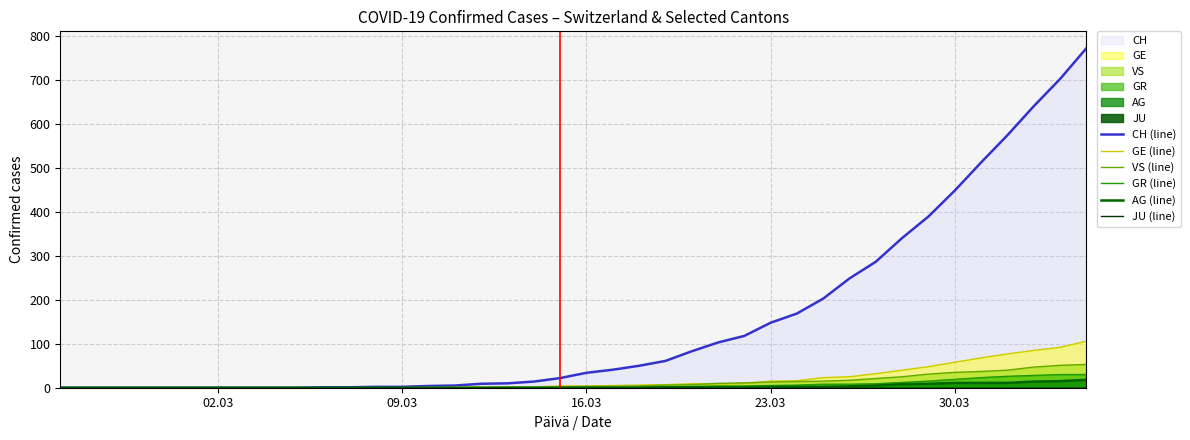

What is the maximum value for GE (line)?

106